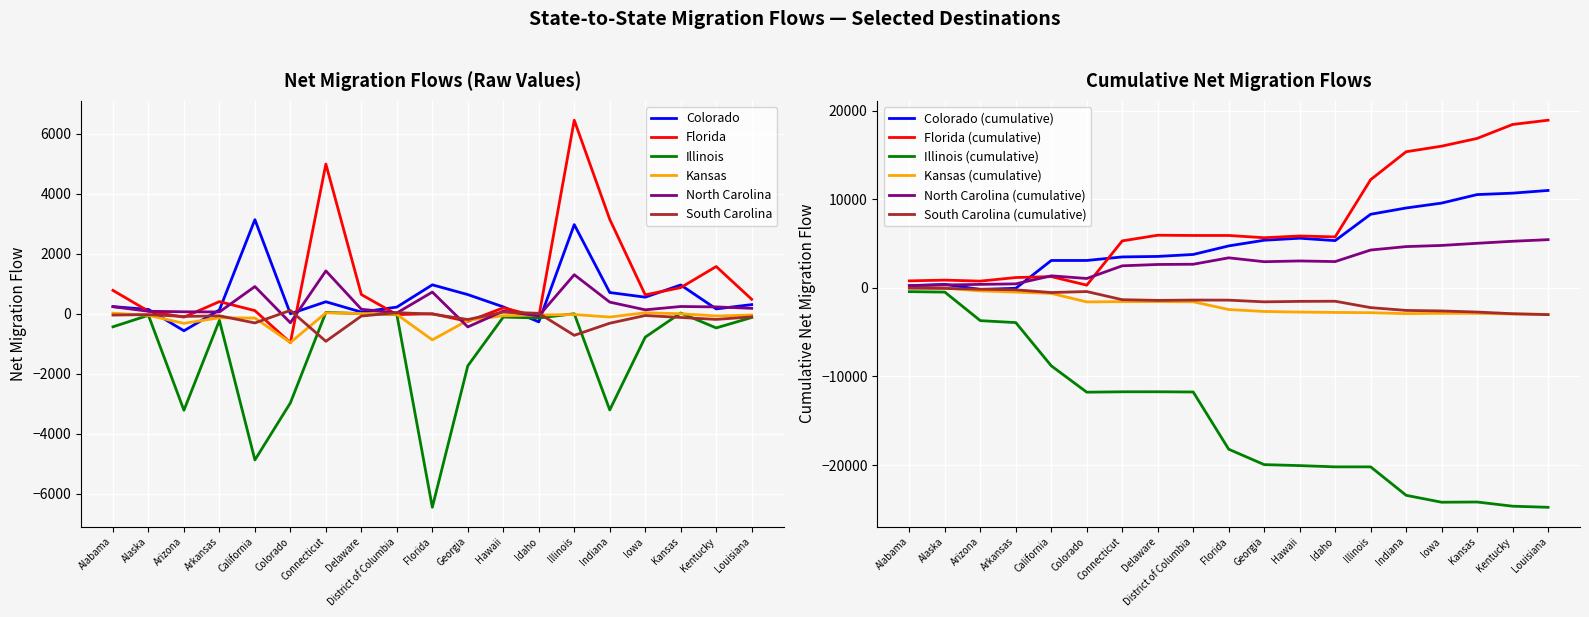

The Florida series shows 4707 at Indiana. True or false?

False